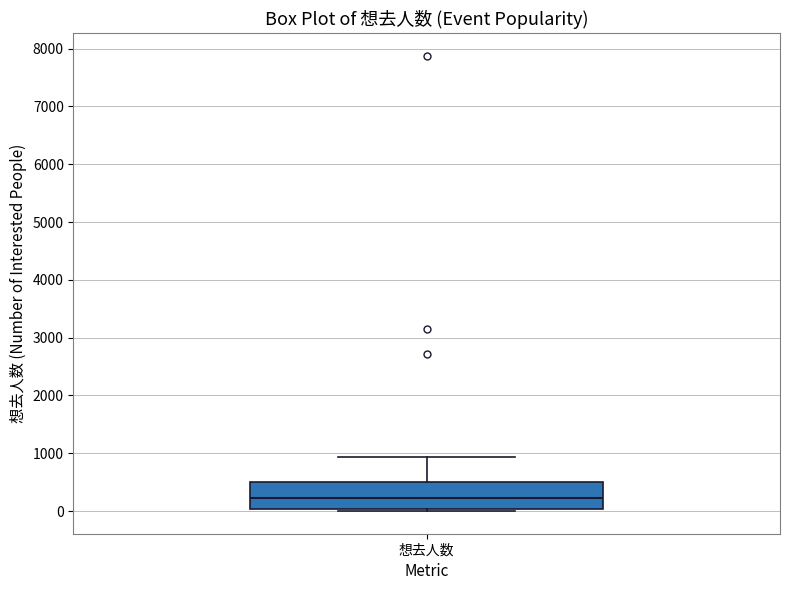

Read this box plot against the y-axis: the position of the median line, the range covered by the box, and the ends of both whiskers. The values are not printed on the chart, so give them approximately, as read against the axis.

median 200, box 0 to 500, whiskers 0 to 900